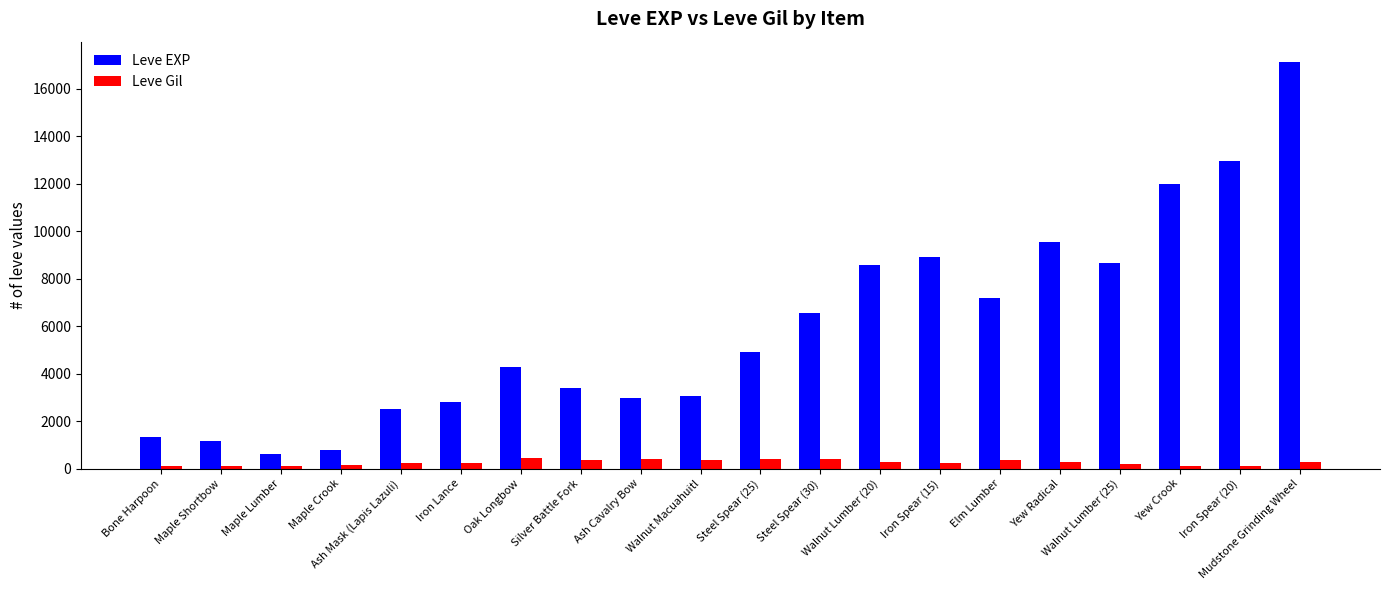

How many values in the Leve EXP series are below 4910?

10